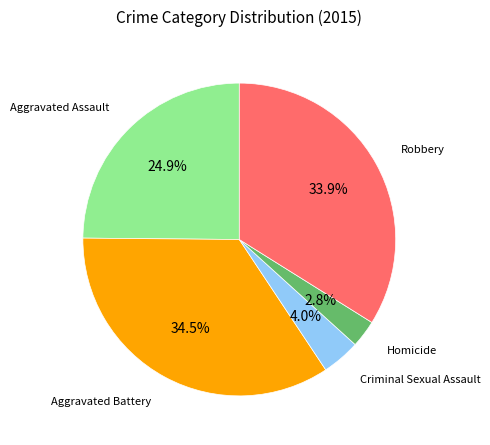

Is there a majority slice in this chart?

No